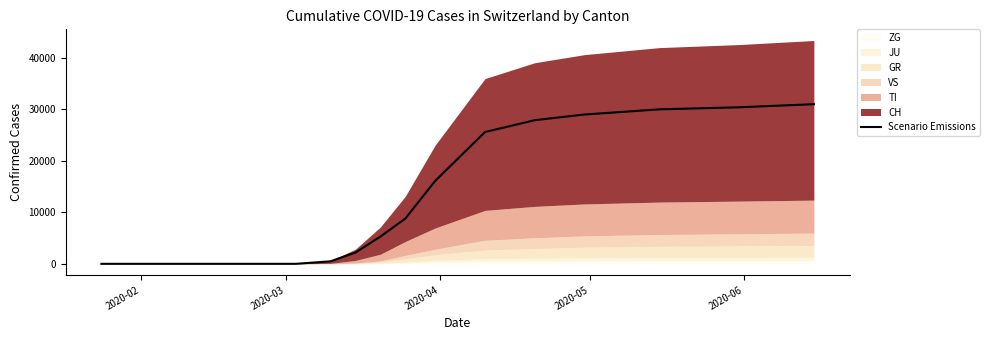

What is the highest value of the Scenario Emissions series?

31000